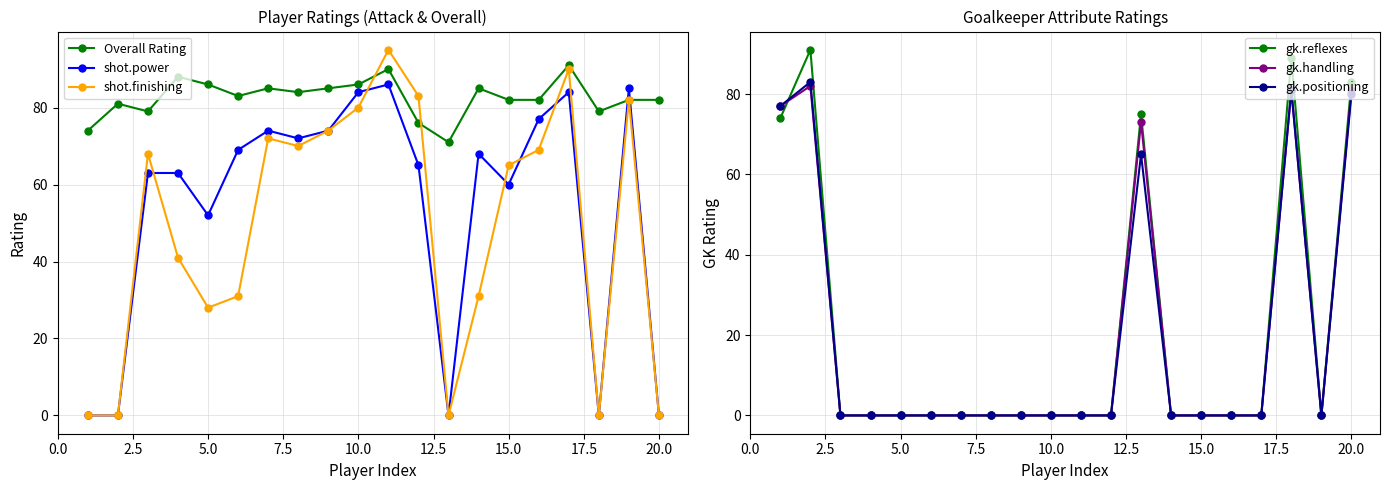

The Overall Rating series shows 131 at 15.0. True or false?

False